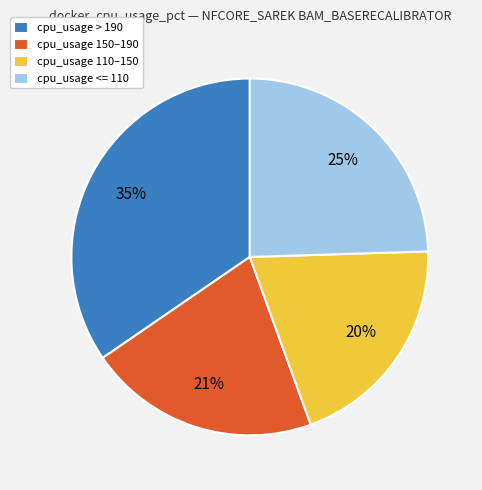

What is the ratio of the value at cpu_usage 110–150 to the value at cpu_usage <= 110?

0.8